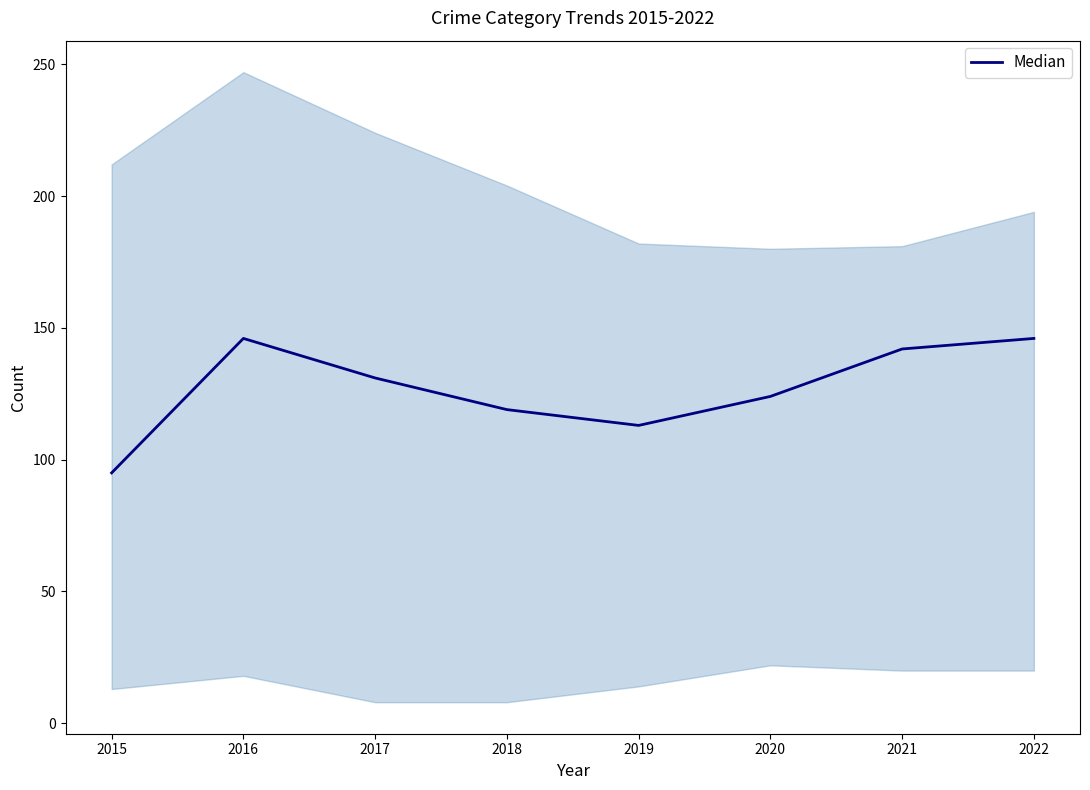

Is it true that the value at 2021 is 88?

False